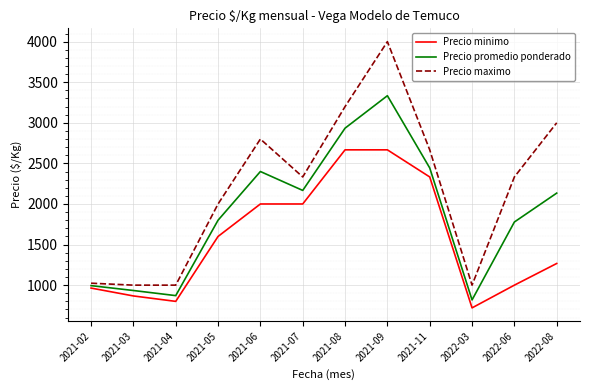

What position from the right is 2022-08?

1